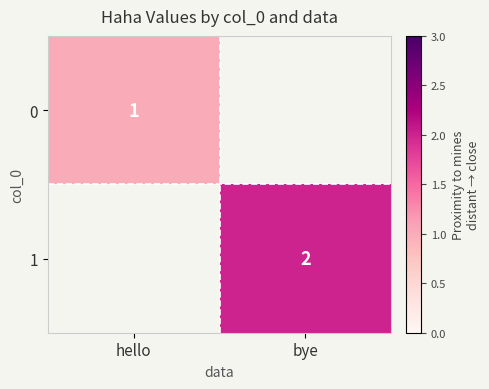

What is the minimum value shown in the chart?

1.0